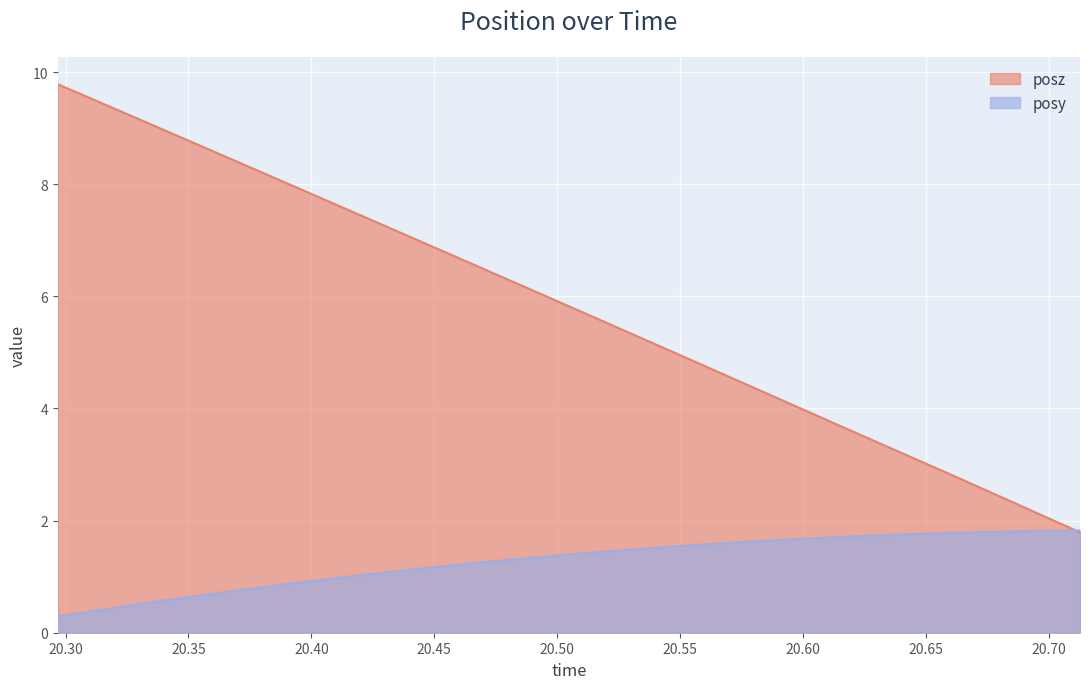

How many times do posz and posy cross each other?

1